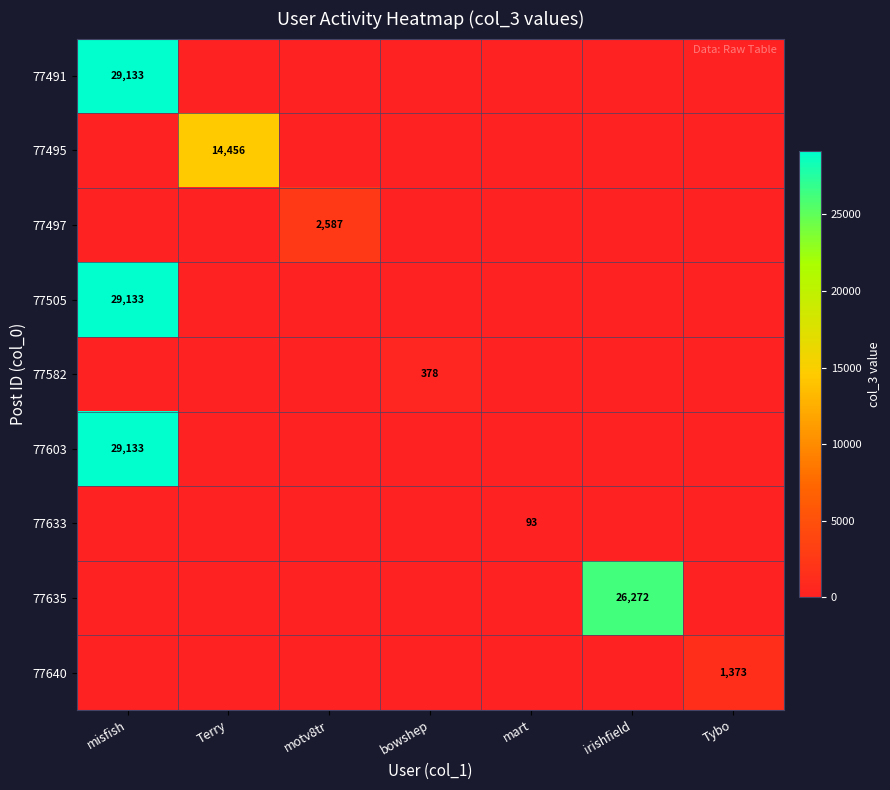

Is it true that 77582 equals 209 at bowshep?

False